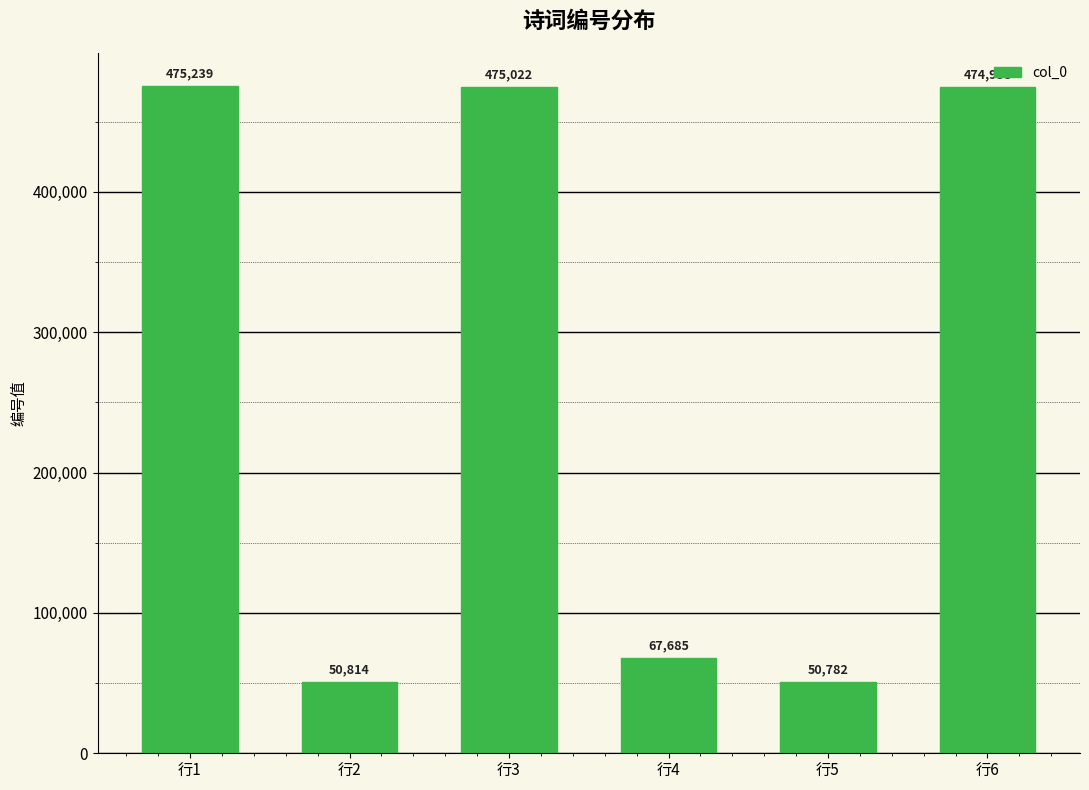

Where does the data first go above 474958?

行1